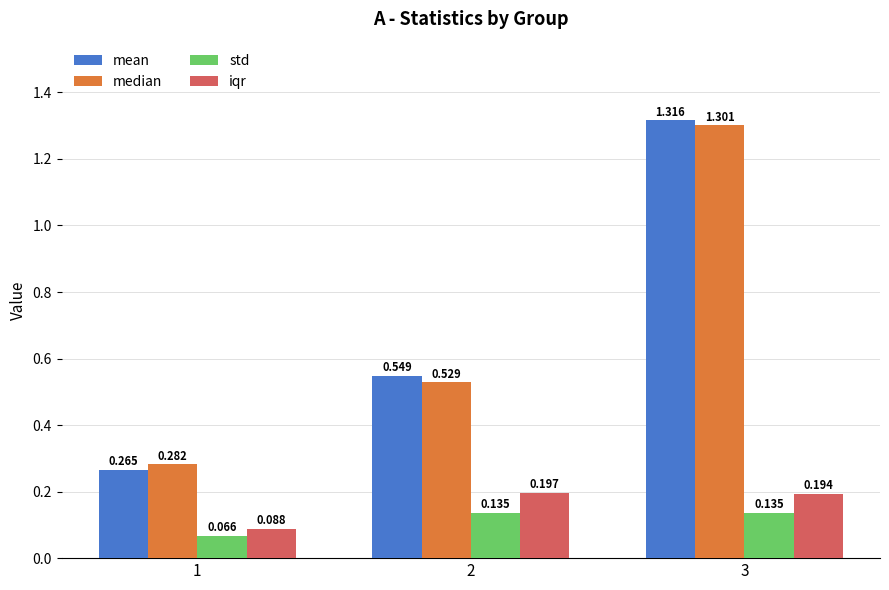

Rank the series at 2 from highest to lowest value.

mean, median, iqr, std